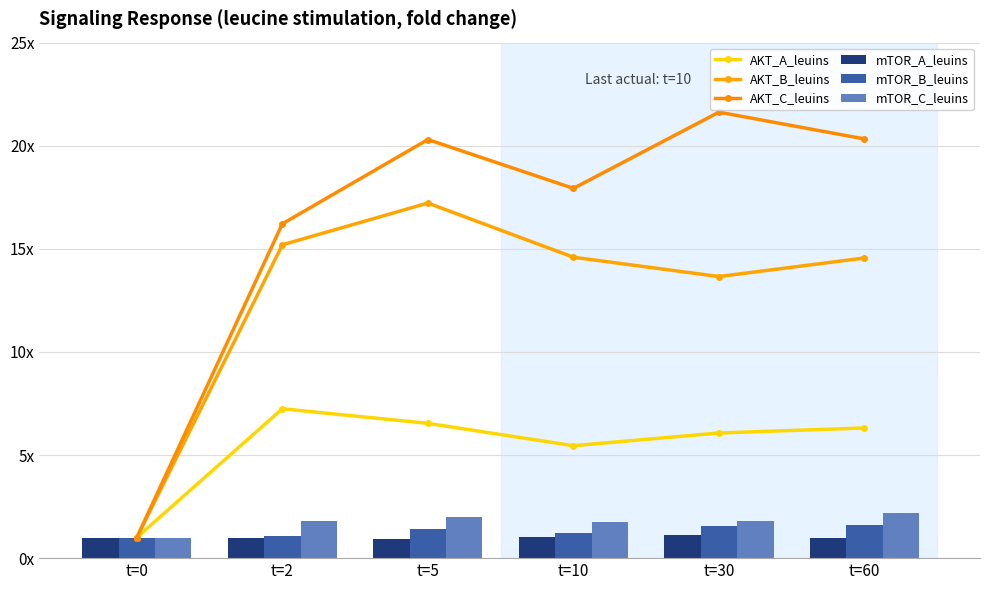

How many values in the mTOR_B_leuins series exceed 1?

5